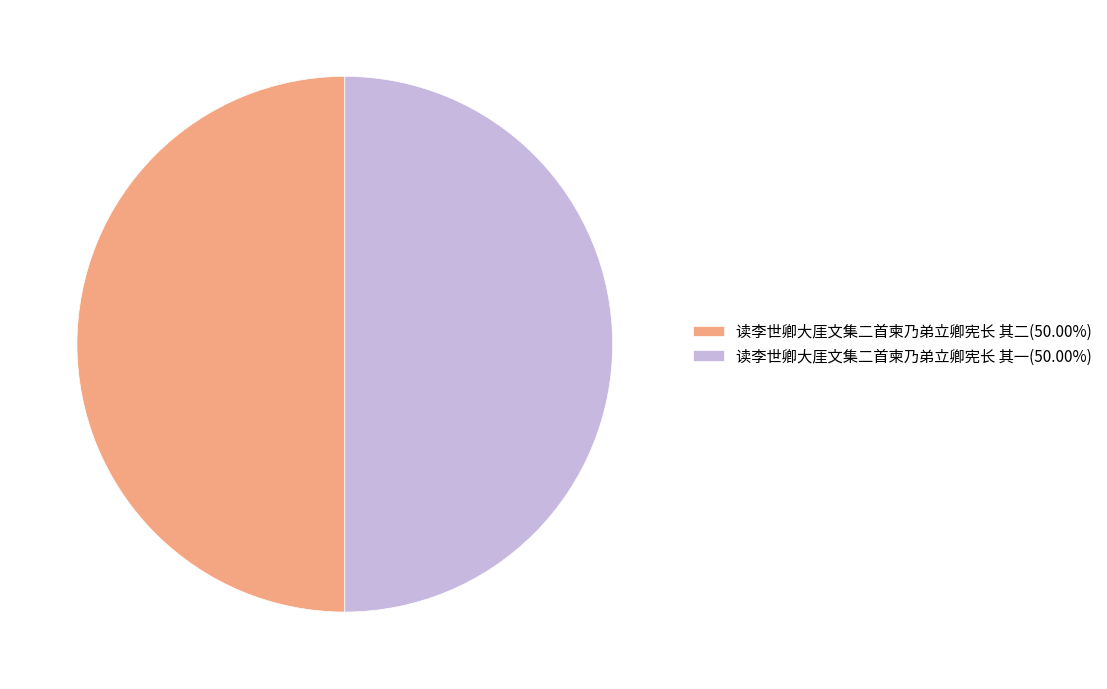

Count the number of slices in the pie.

2